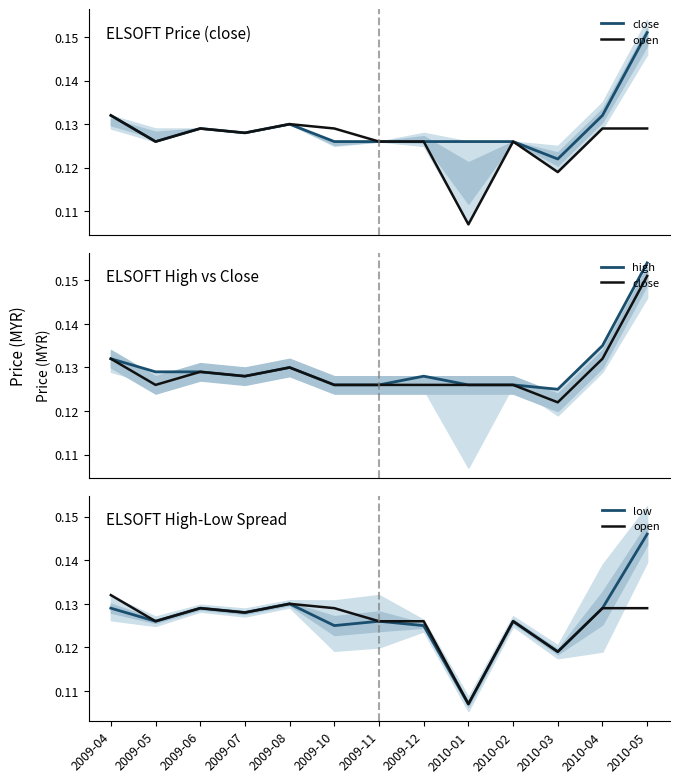

Is the value of low at 2009-10 greater than the value of open at 2010-05?

No